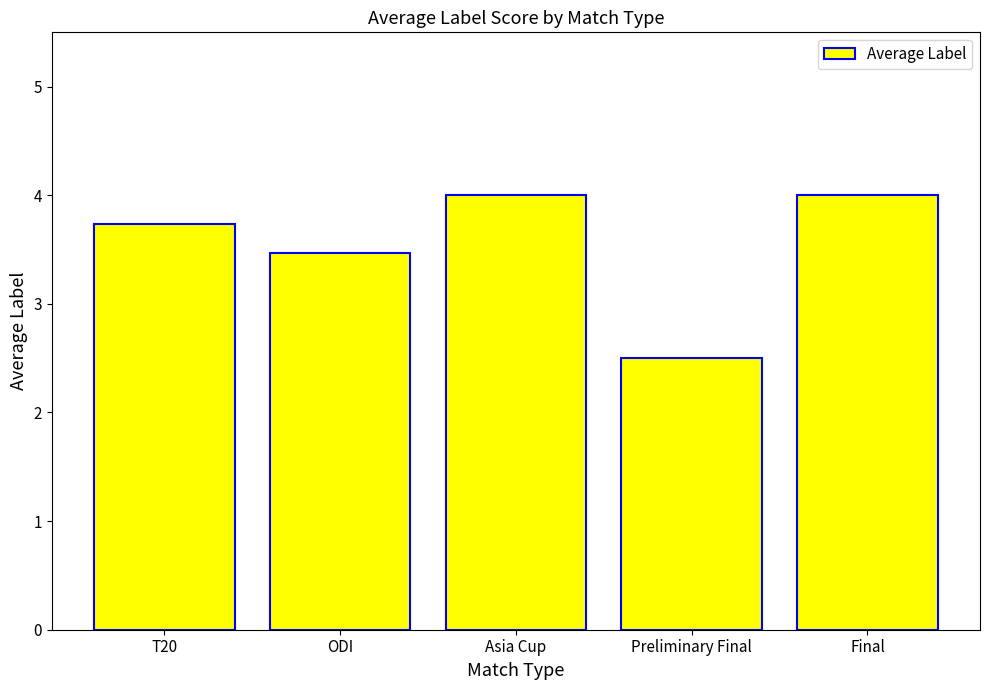

What is the sum of the values at Preliminary Final and ODI?

6.0